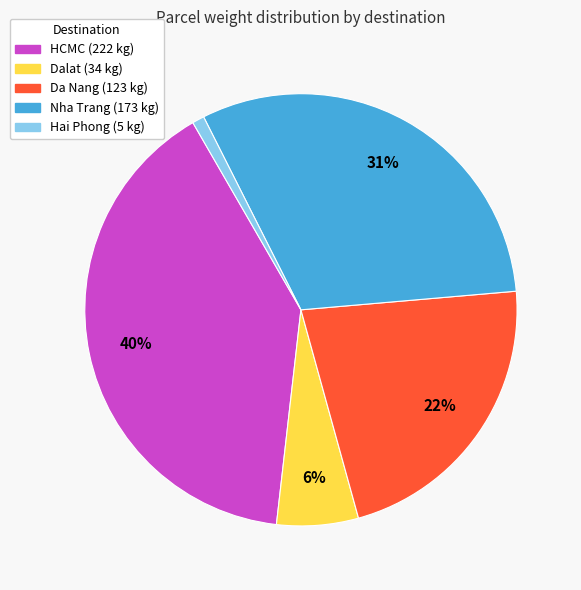

Does any single category account for the majority?

No